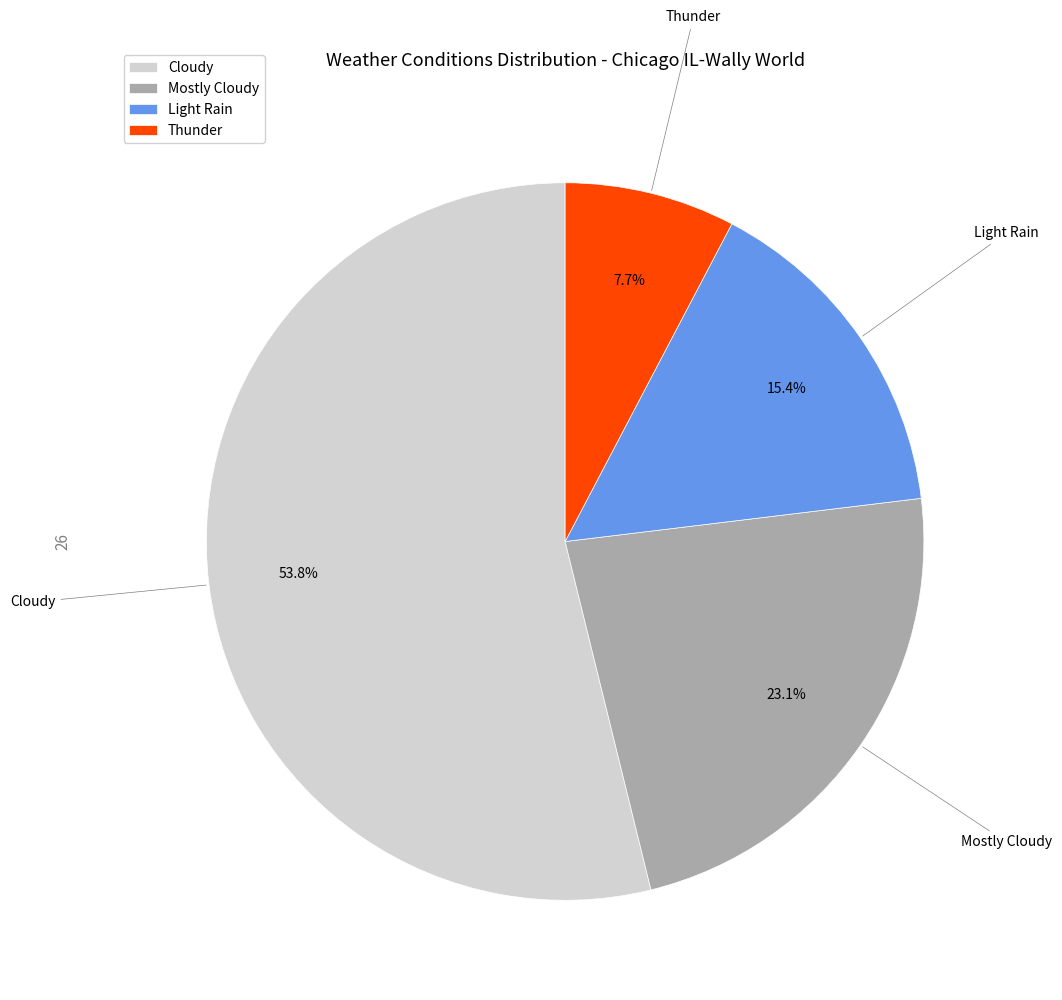

What is the ratio of the value at Mostly Cloudy to the value at Light Rain?

1.5